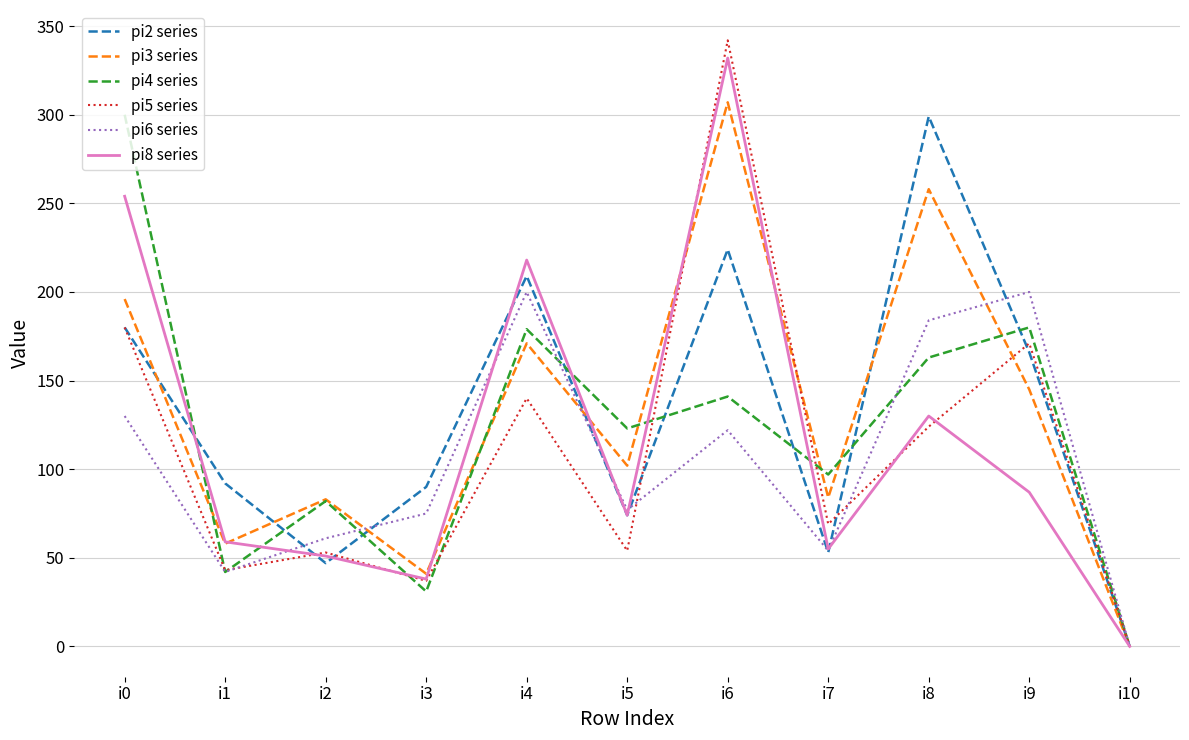

In pi6 series, how many points are higher than both neighbors (excluding endpoints)?

3